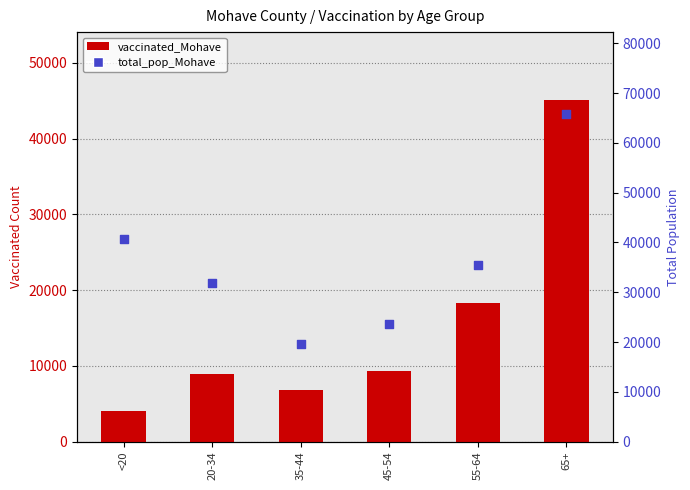

At which category is the sum across all series the highest?

65+